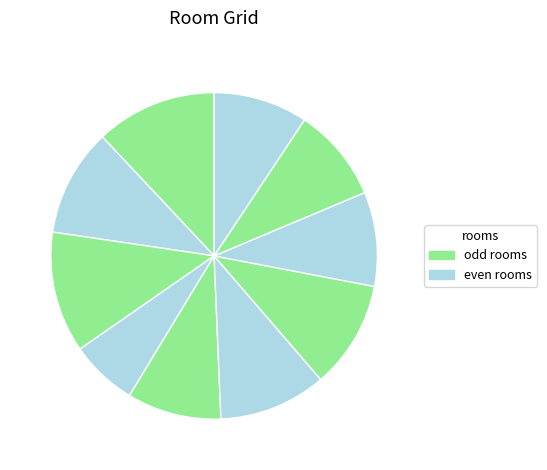

To the nearest percent, what is the average slice percentage?

10%